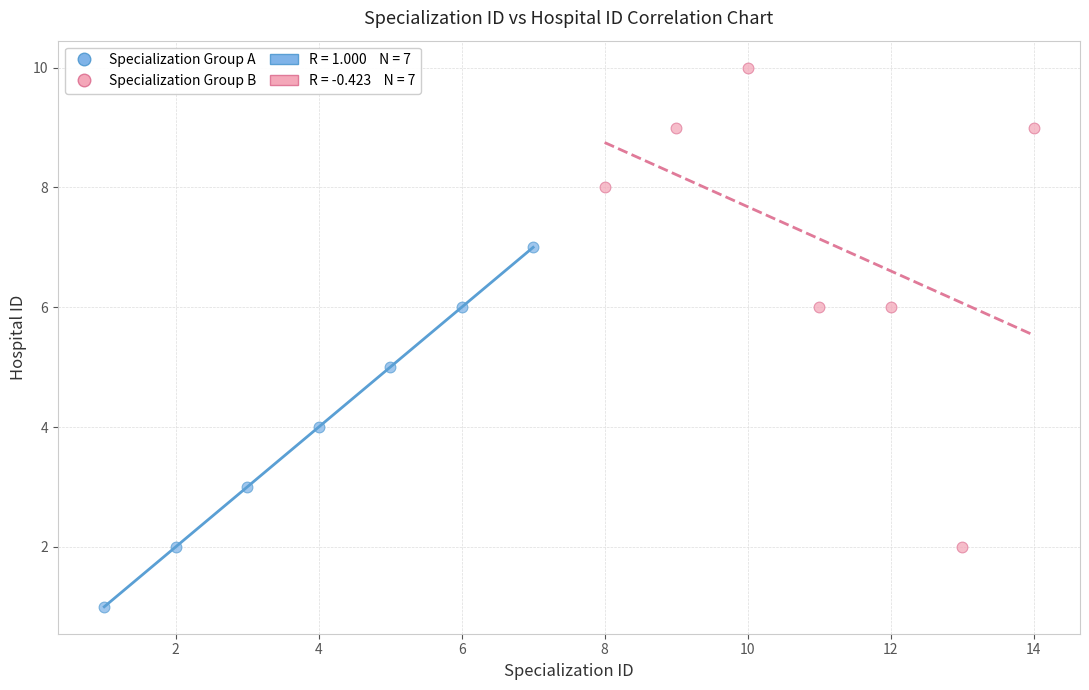

Which series reaches the maximum Y coordinate?

Specialization Group B